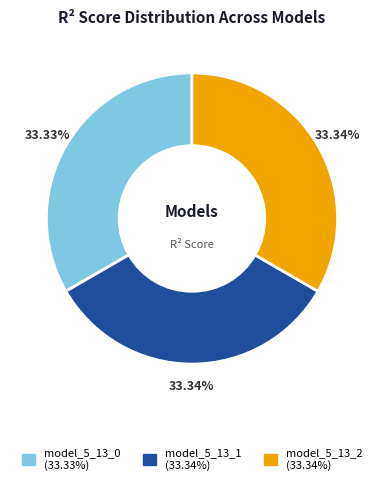

Is there a majority slice in this chart?

No